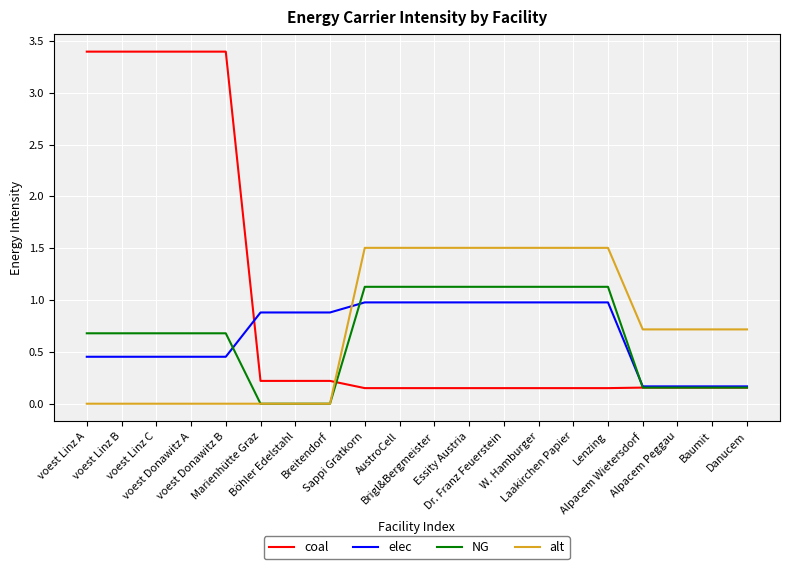

How many intersections are there between elec and alt?

1